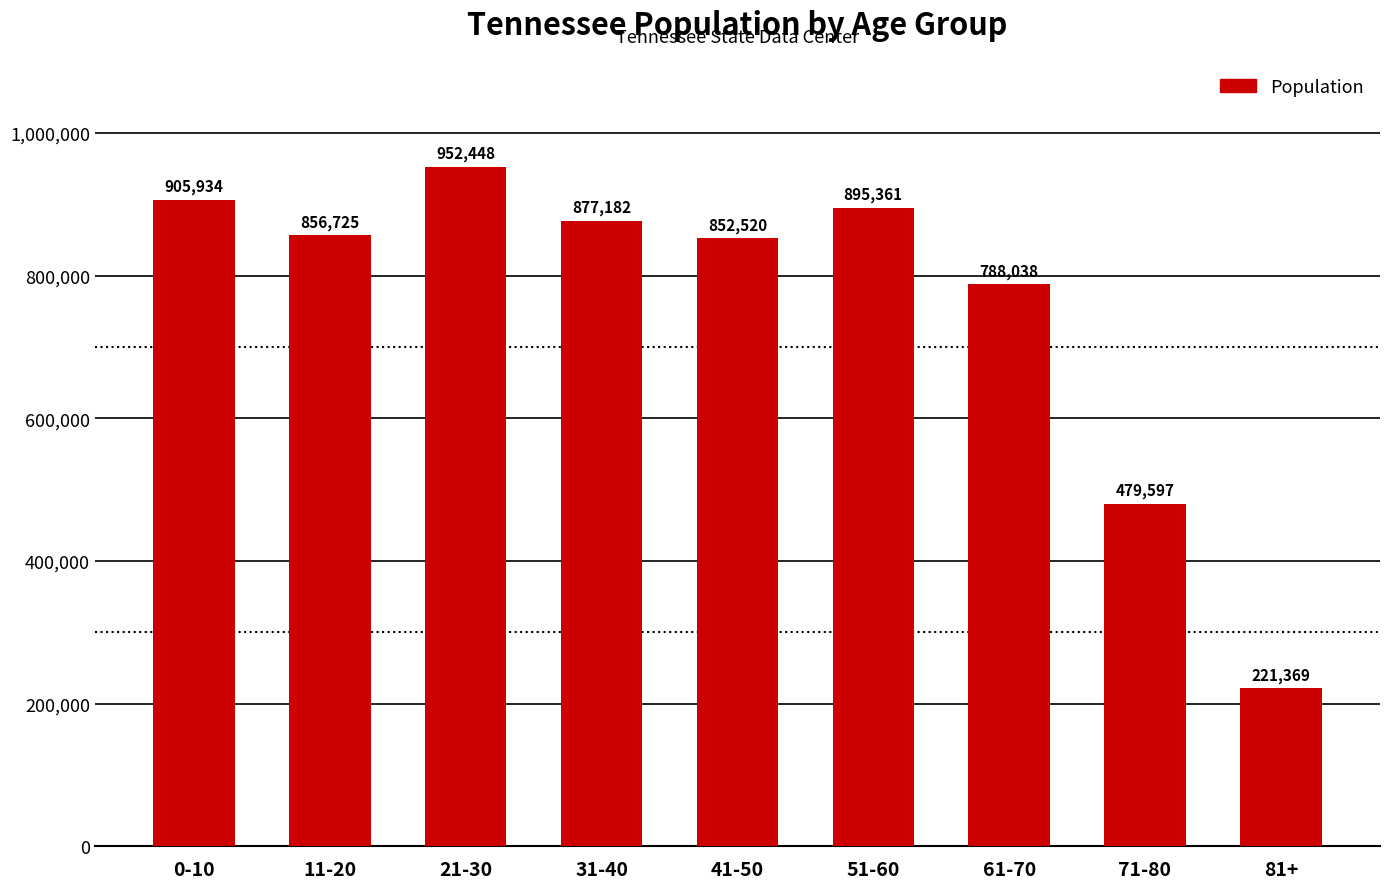

The chart shows a value of 507691 at 21-30. True or false?

False